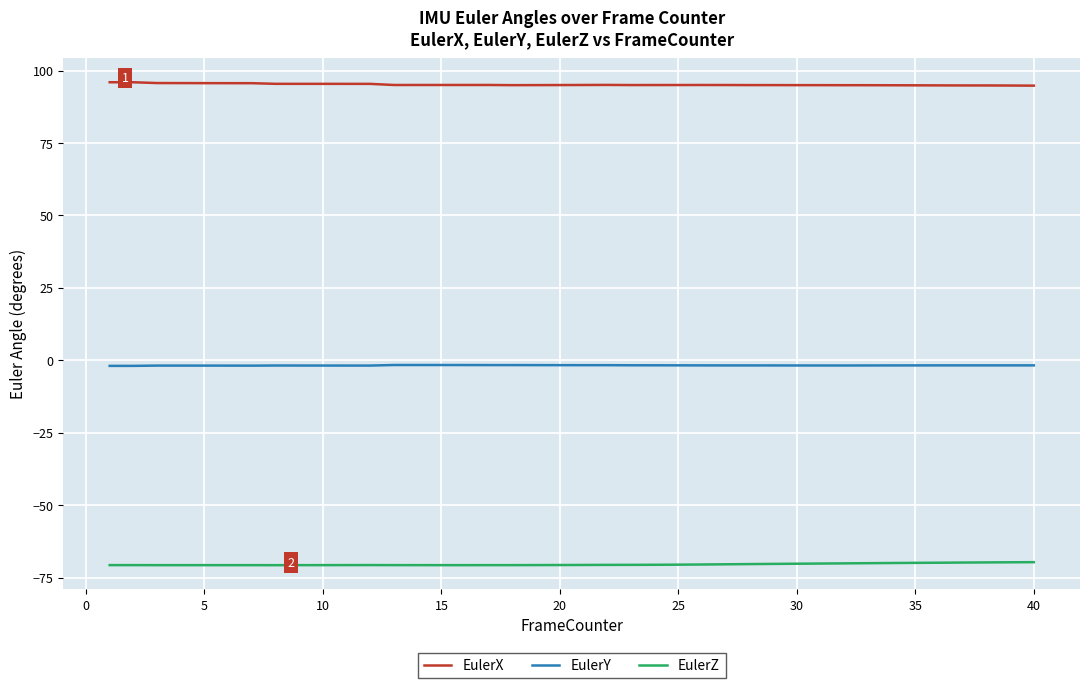

What is the sum of all EulerZ values?

-2817.8